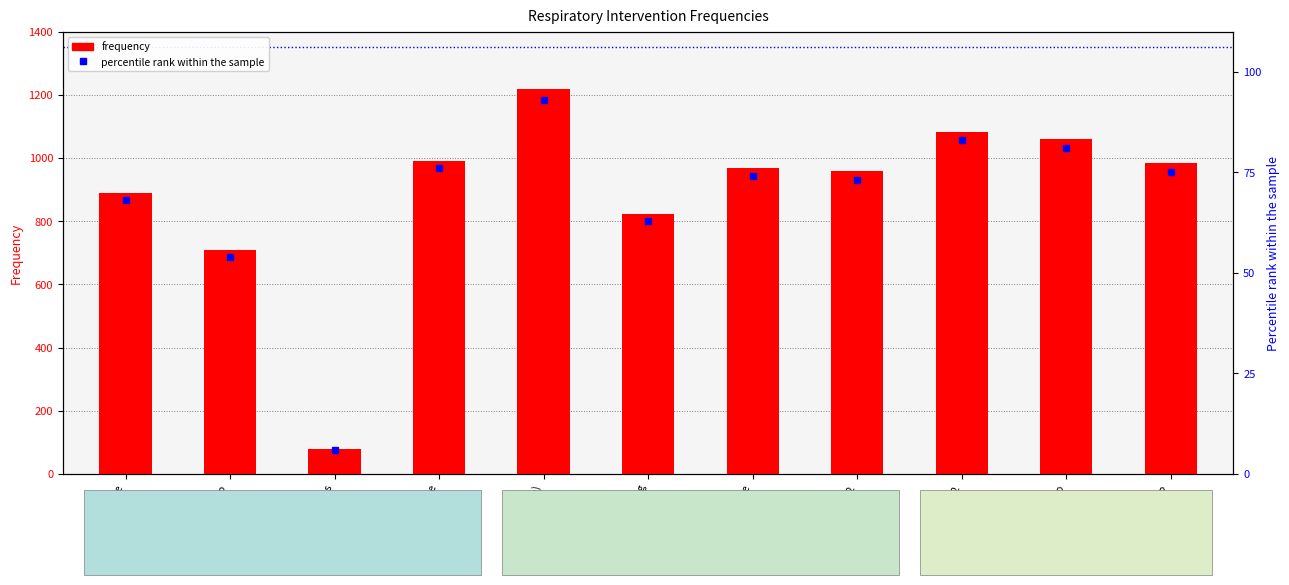

Reading right to left, list all the values displayed in this chart.

frequency: 985	1060	1081	959	969	823	1218	989	79	710	890
percentile rank within the sample: 75	81	83	73	74	63	93	76	6	54	68